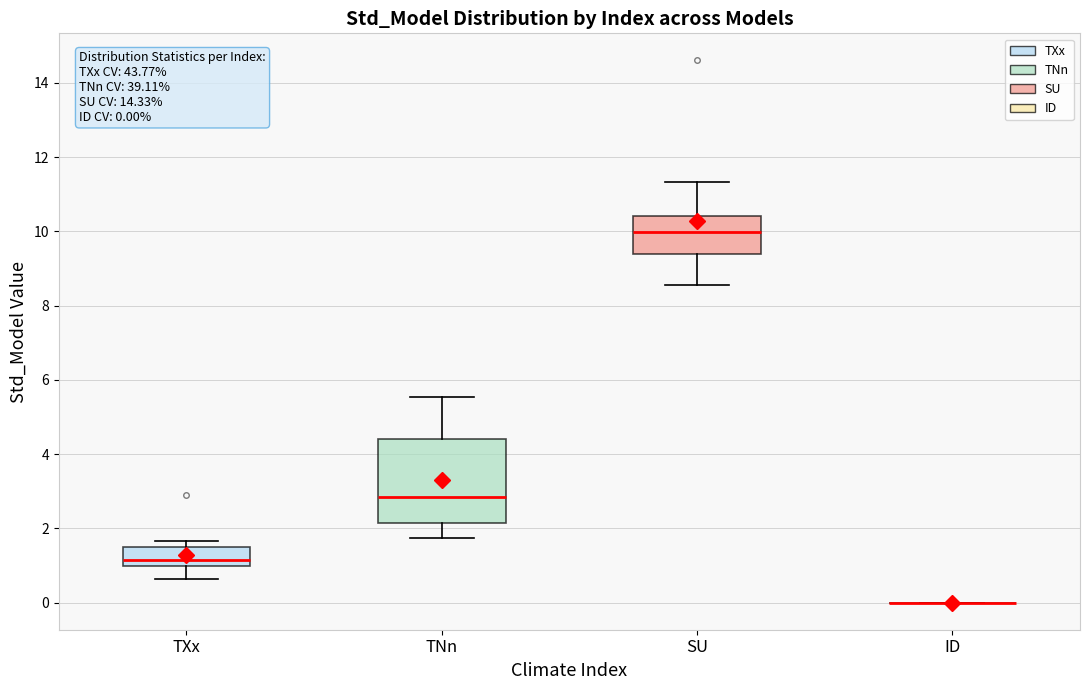

Which box is the tallest, from its lower edge to its upper edge?

TNn